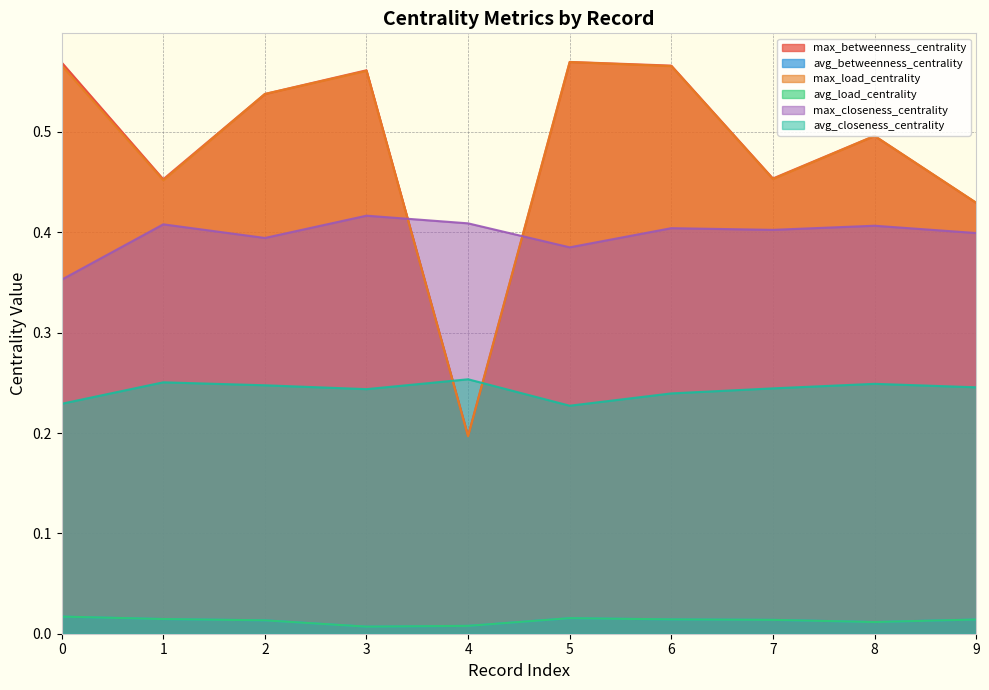

List the series in order of their peak value, lowest first.

avg_load_centrality, avg_betweenness_centrality, avg_closeness_centrality, max_closeness_centrality, max_load_centrality, max_betweenness_centrality